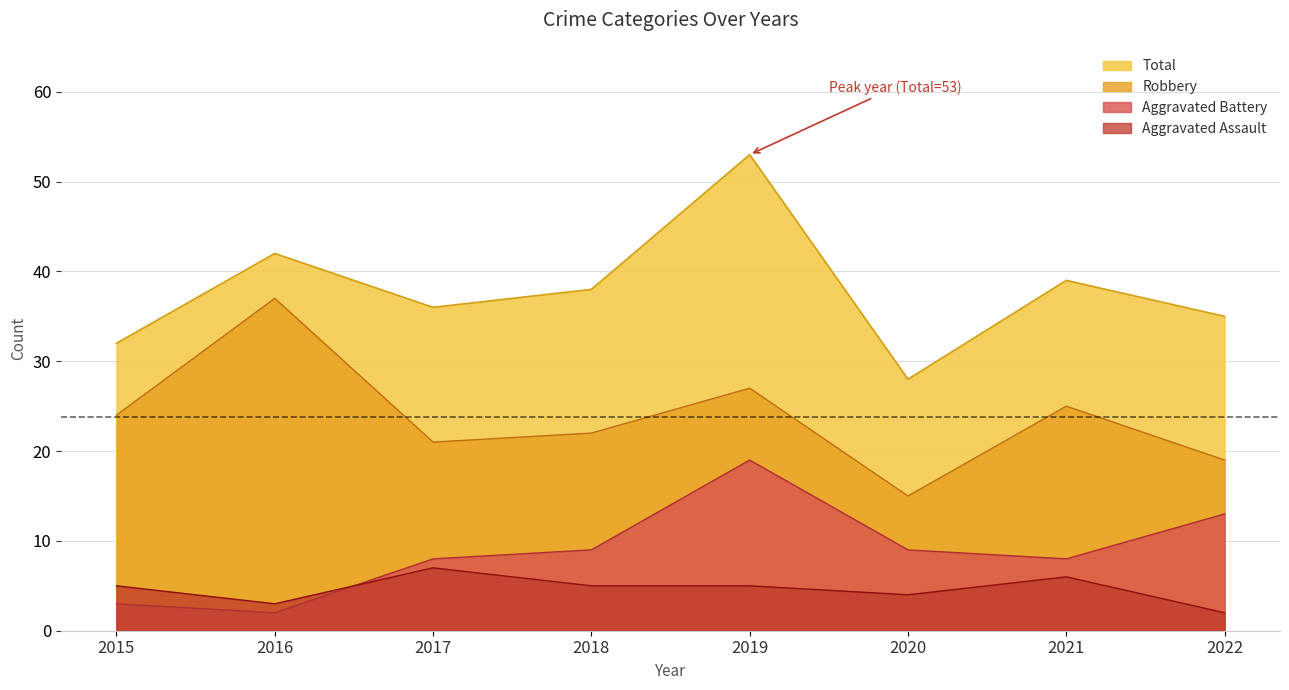

Count the number of categories in the chart.

8